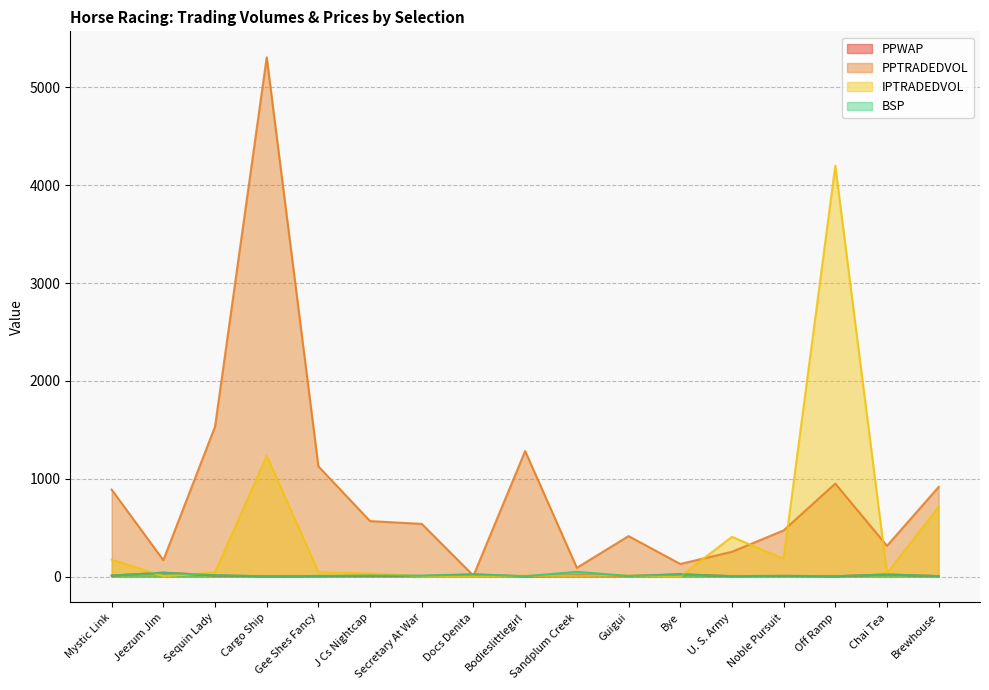

Reading right to left, transcribe all the data shown in this chart.

PPWAP: 4.0	21.0	2.8	6.4	3.7	24.3	5.1	11.7	1.8	20.1	5.4	7.4	4.2	1.4	11.4	39.7	9.9
PPTRADEDVOL: 916.1	314.0	950.1	471.7	252.6	128.6	413.5	89.4	1283.3	8.8	538.3	566.7	1126.3	5308.5	1532.3	167.3	888.7
IPTRADEDVOL: 711.6	33.7	4201.0	181.0	406.1	0.3	10.3	6.9	7.7	1.5	2.2	31.3	45.2	1233.1	42.4	3.3	173.6
BSP: 4.9	21.0	3.7	7.3	4.4	20.0	6.1	48.0	3.3	23.6	9.2	9.9	6.0	2.7	13.9	38.0	11.0